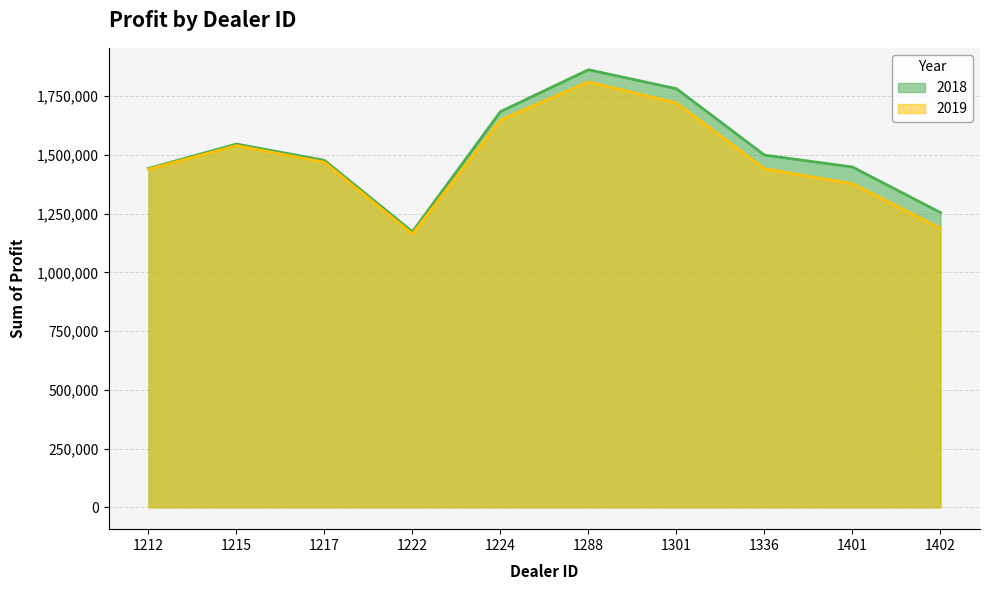

What is the total value across all series at 1401?

2826164.8